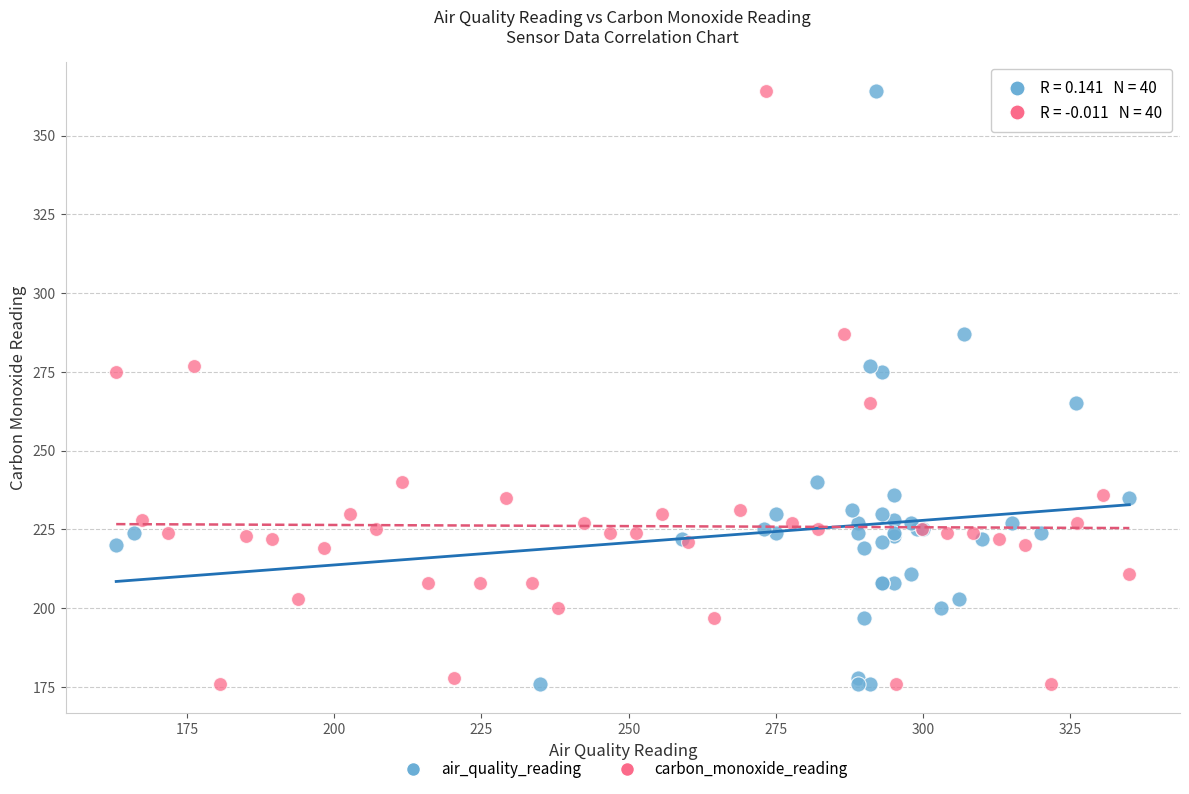

What are all the series names shown in the legend?

air_quality_reading, carbon_monoxide_reading